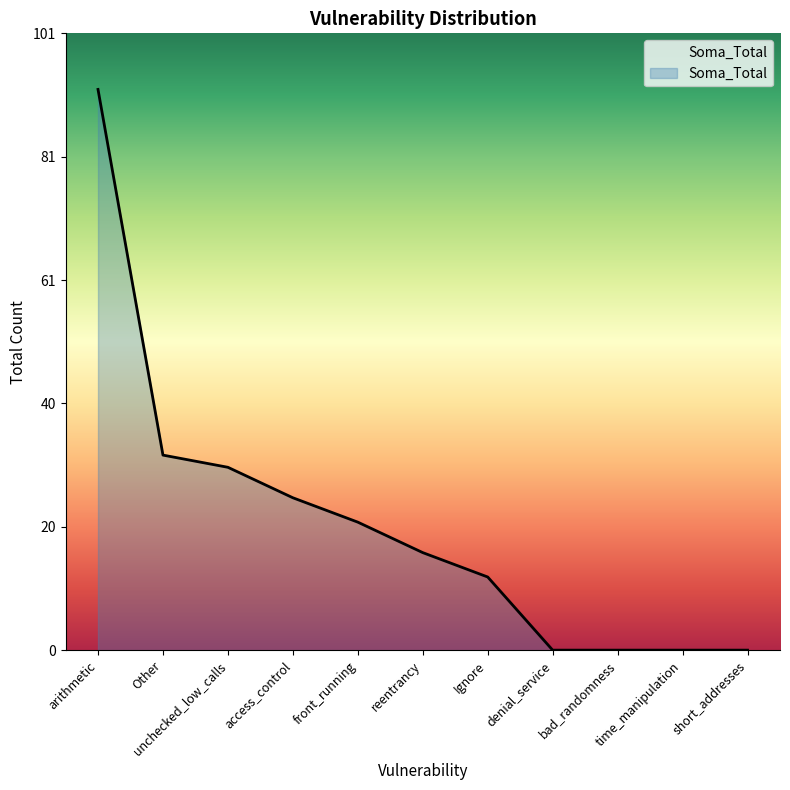

True or false: the data has more than 1 interior local peaks.

False